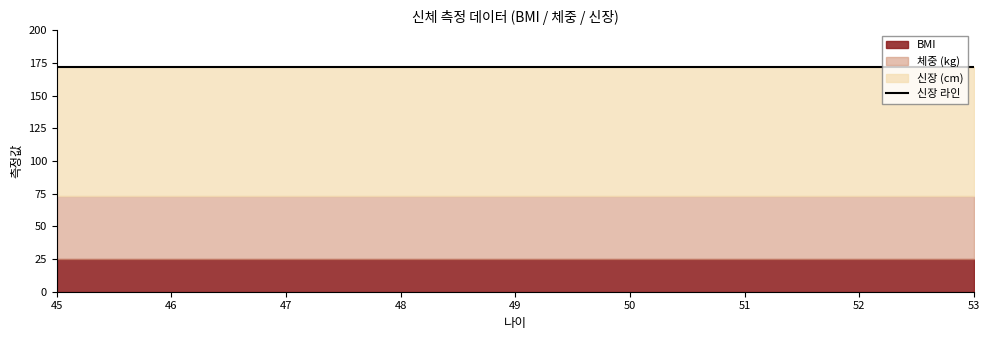

Reading left to right, transcribe all the data shown in this chart.

신장: 172.0	172.0	172.0
체중: 73.0	73.0	73.0
BMI: 24.7	24.7	24.7